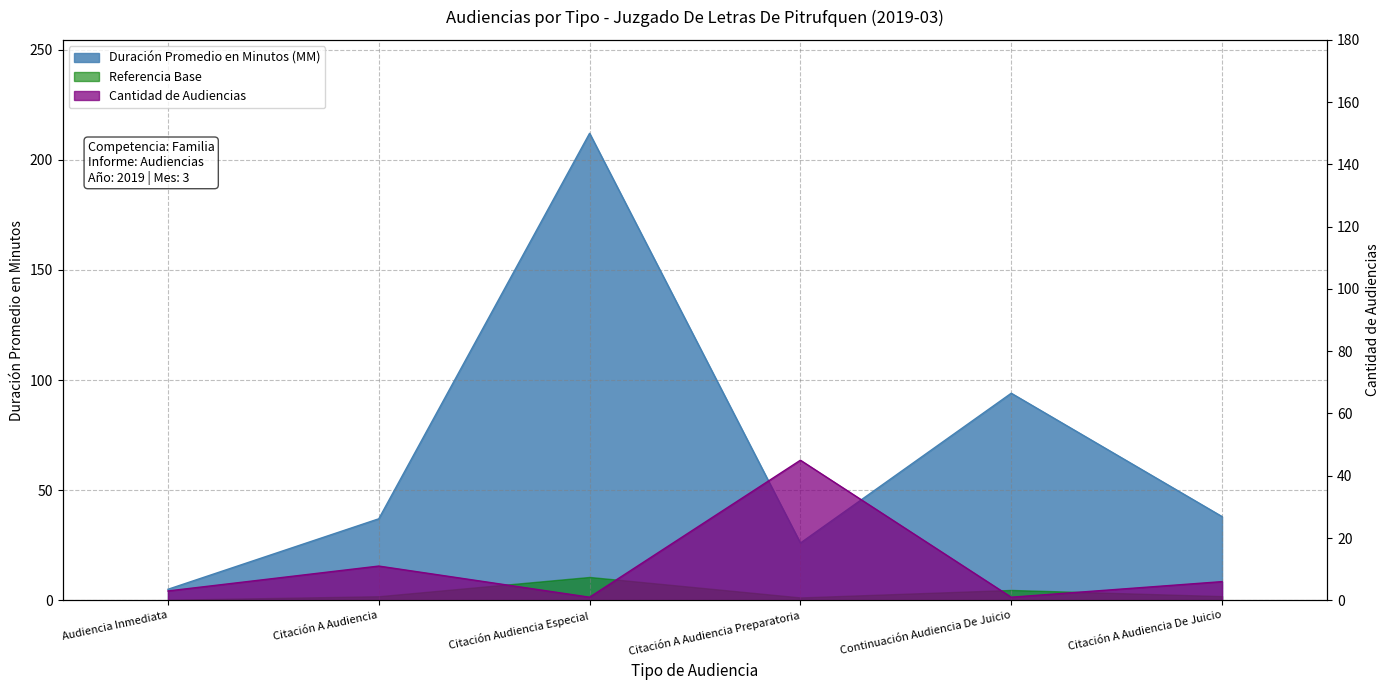

At which label is Cantidad de Audiencias closest to 23?

Citación A Audiencia